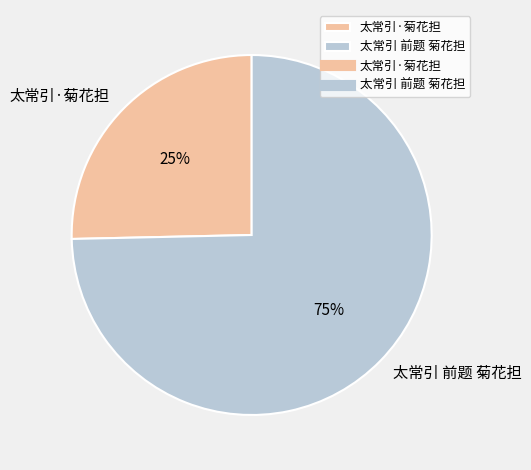

Is 太常引·菊花担 the majority of the pie?

No